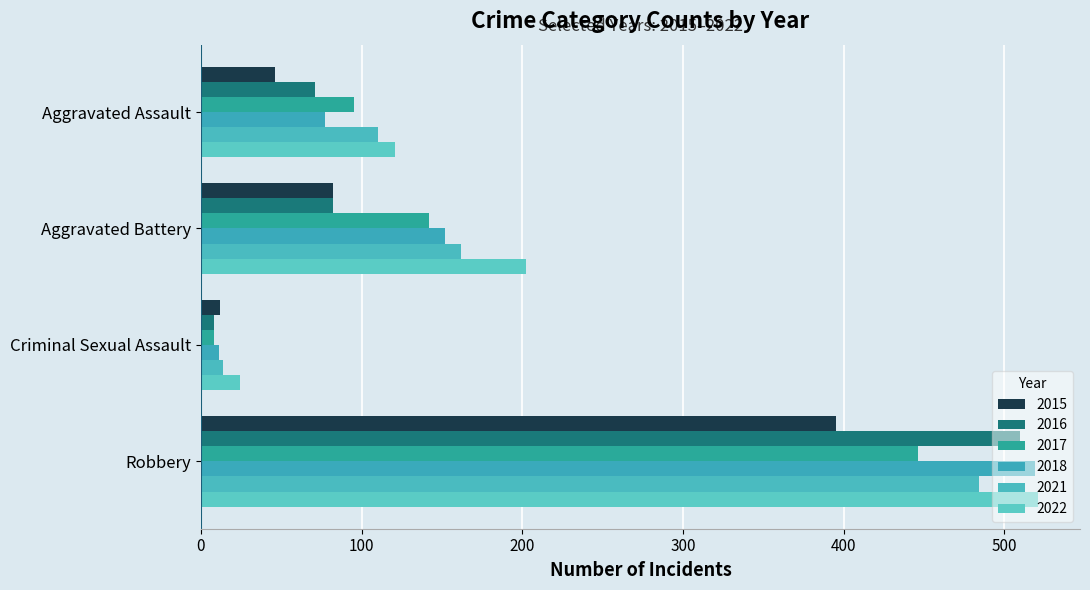

What is the label of the 2nd bar from the right?

Criminal Sexual Assault